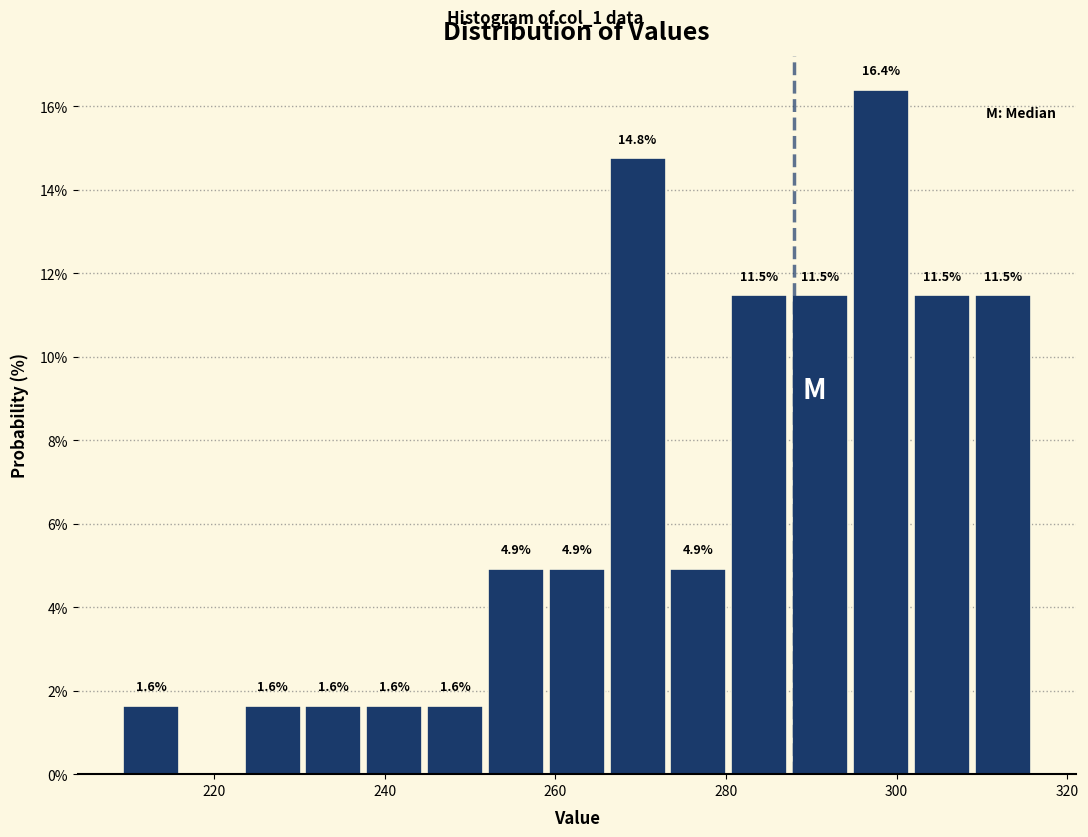

Read against the x-axis, roughly where is the centre of the tallest bar?

298